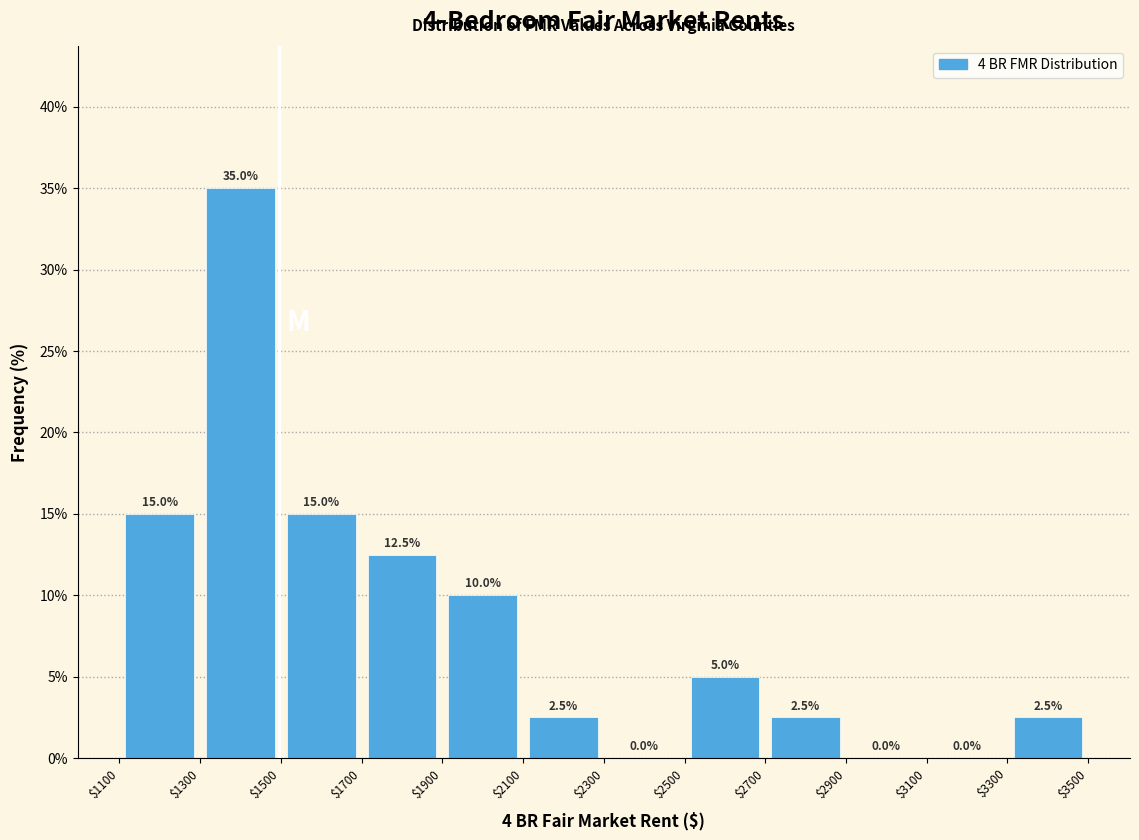

How tall is the bar that spans $1500 to $1700 on the x-axis?

15.0